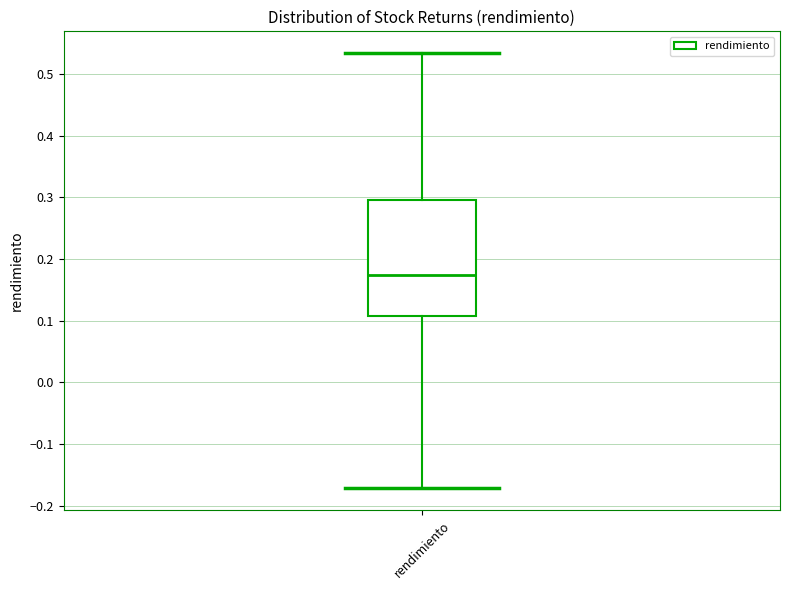

Transcribe this box plot: give where the median line is, the range the box spans, and where the two whiskers end, as read against the y-axis. The values are not printed on the chart, so give them approximately, as read against the axis.

median 0.17, box 0.11 to 0.30, whiskers -0.17 to 0.53